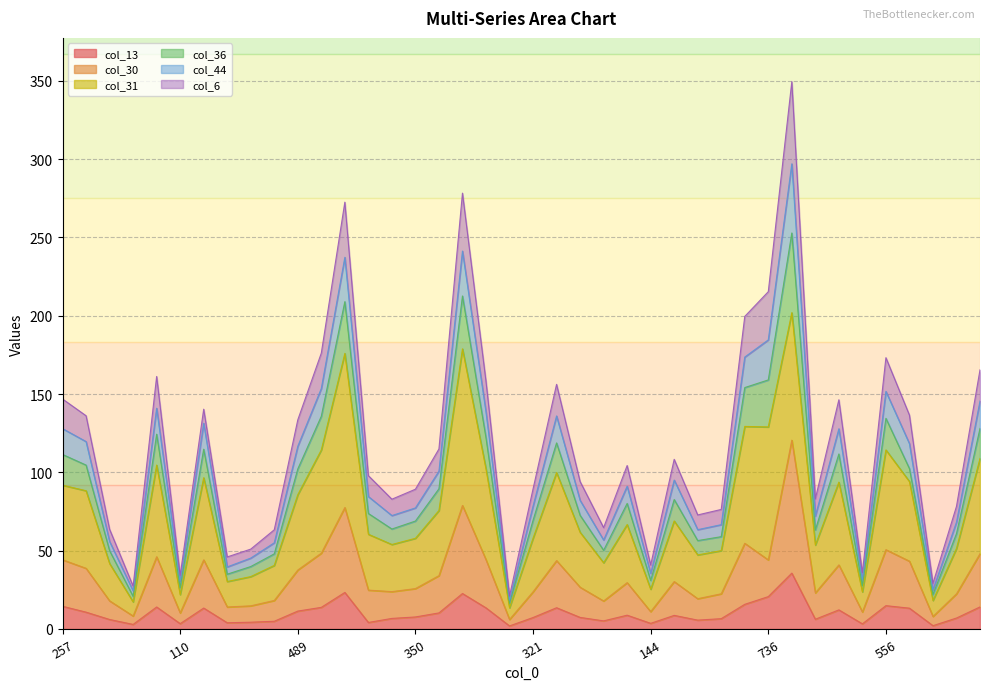

At which category is the sum across all series the highest?

1181